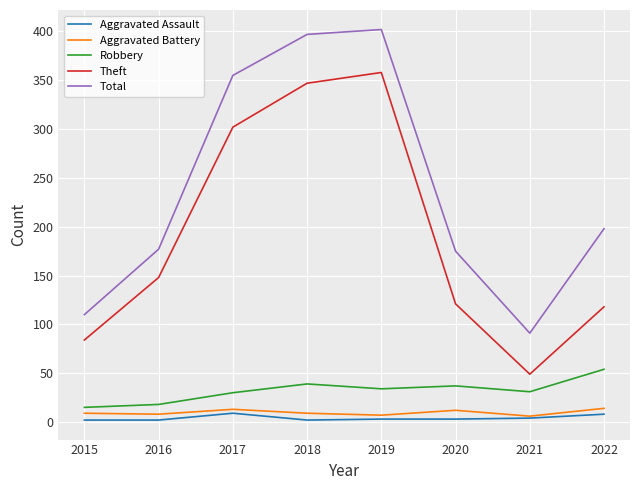

True or false: Total and Robbery intersect in this chart.

False